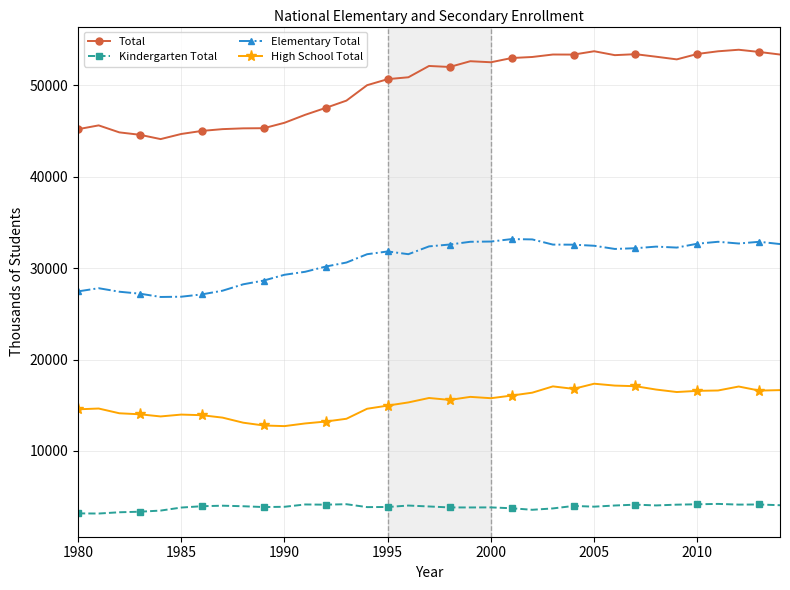

What is the average value of the Elementary Total series?

30762